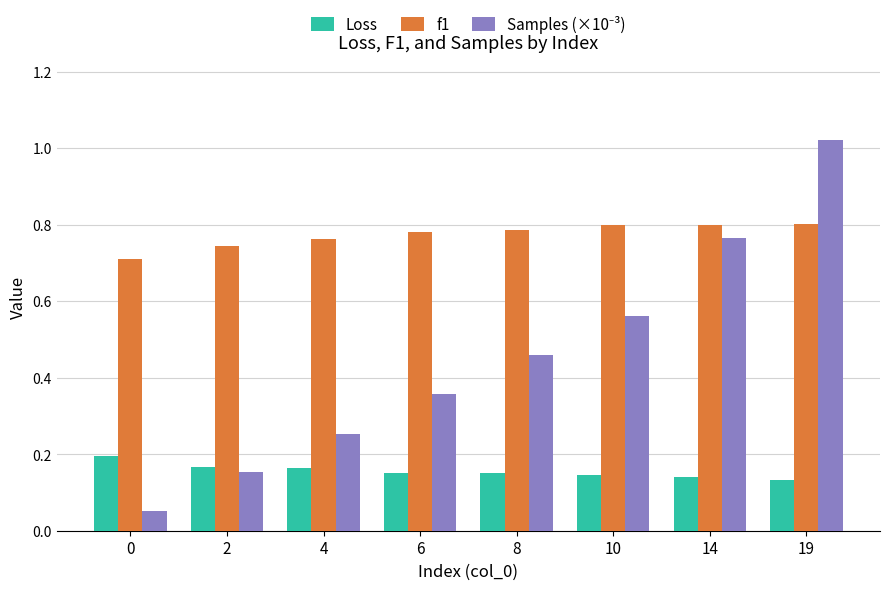

How many categories are shown in the chart?

8